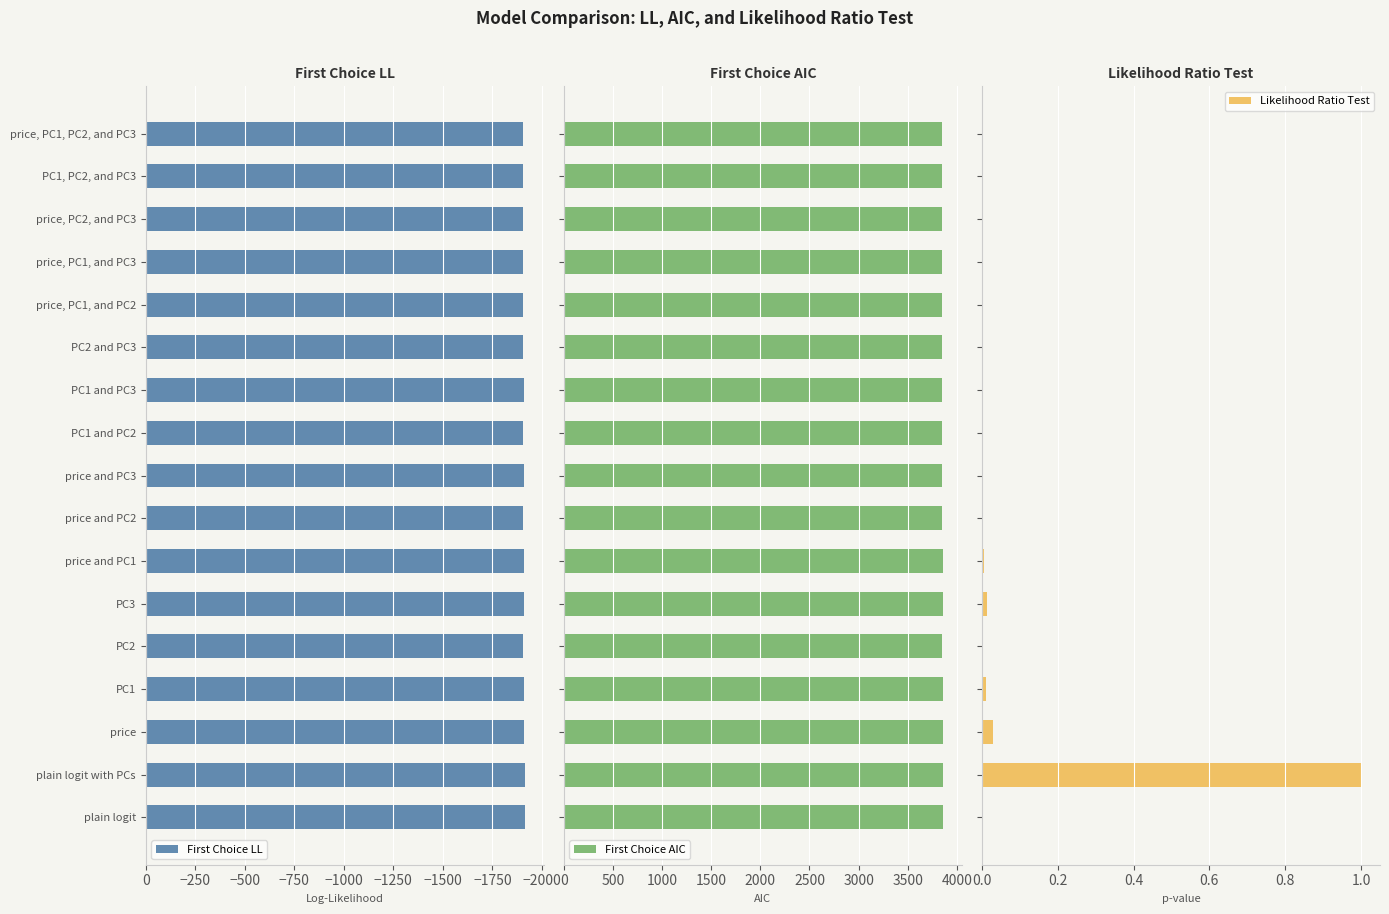

Is it true that First Choice LL equals -1259.1 at PC1?

False